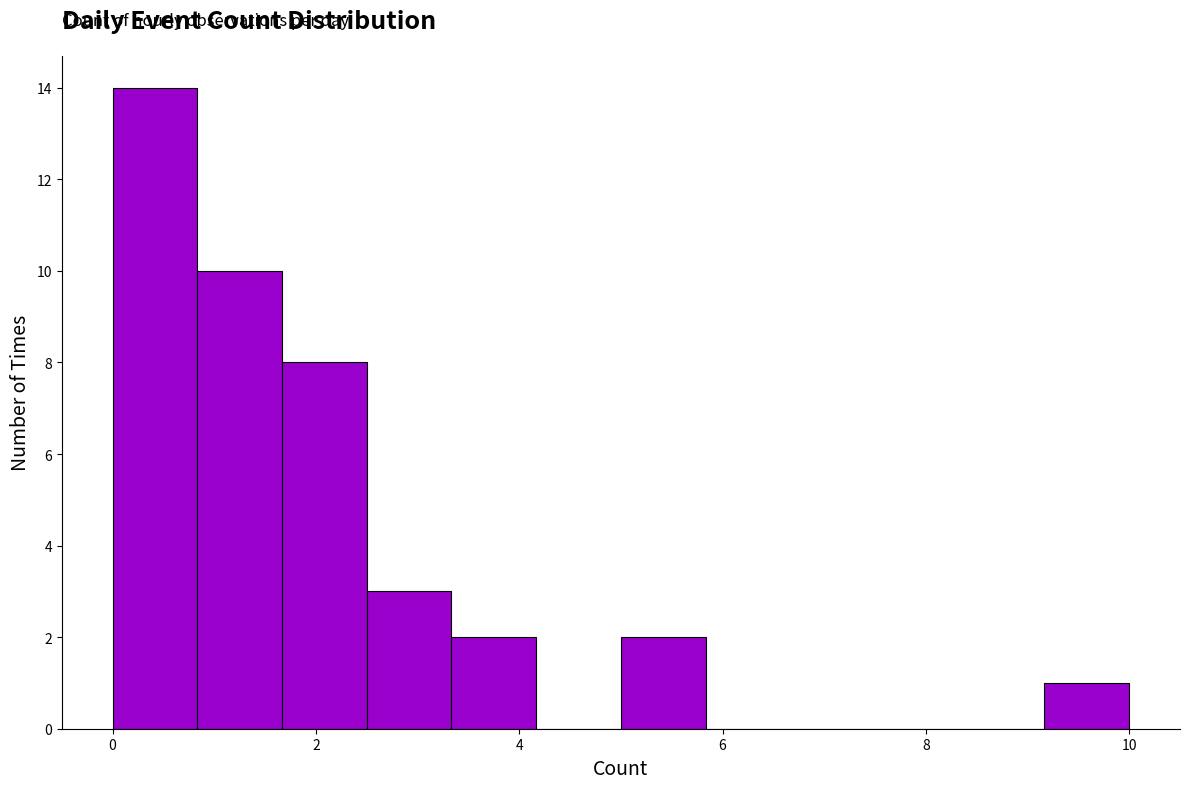

Reading left to right, list every bar in this chart as the range it spans on the x-axis followed by its height. Neither the bar edges nor the heights are printed on the chart, so give them approximately, as read against the axes.

0.0 to 0.8: 14
0.8 to 1.6: 10
1.6 to 2.6: 8
2.6 to 3.4: 3
3.4 to 4.2: 2
4.2 to 5.0: 0
5.0 to 5.8: 2
5.8 to 6.6: 0
6.6 to 7.6: 0
7.6 to 8.4: 0
8.4 to 9.2: 0
9.2 to 10.0: 1